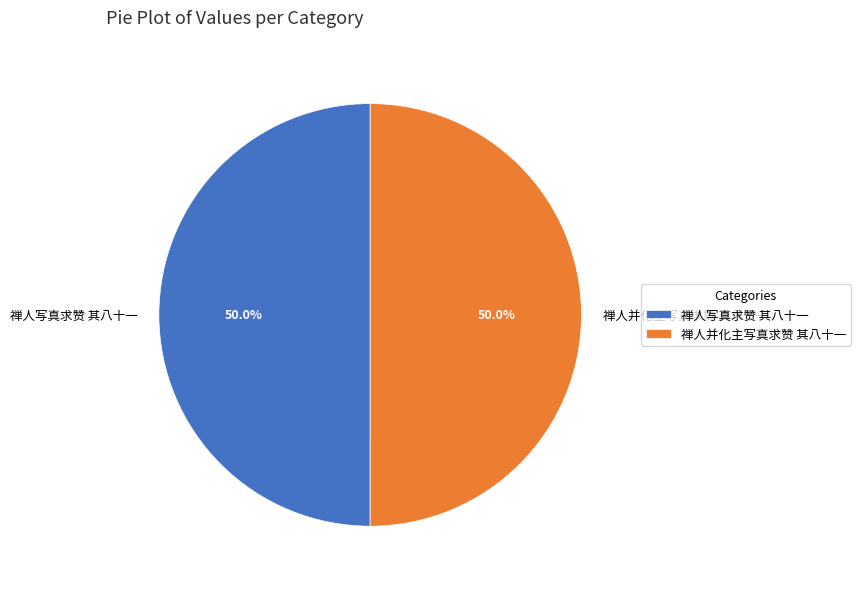

What portion of the pie excludes 禅人写真求赞 其八十一?

50.0%